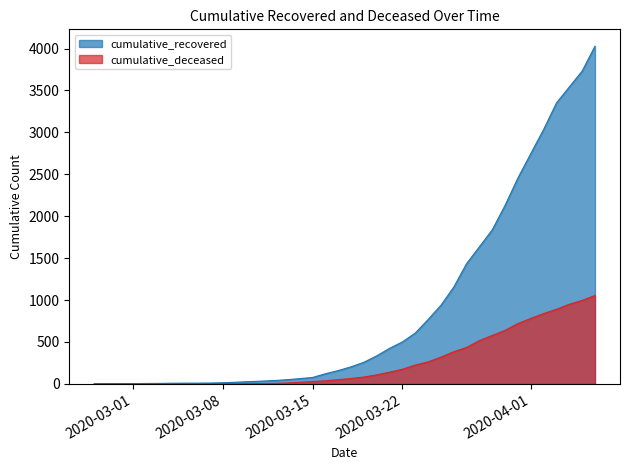

How many lines are shown in the chart?

2